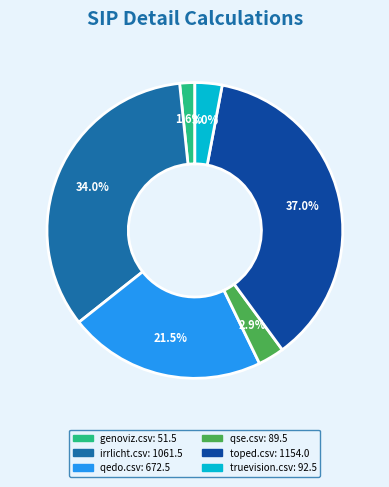

Which has a higher value, qedo.csv or qse.csv?

qedo.csv